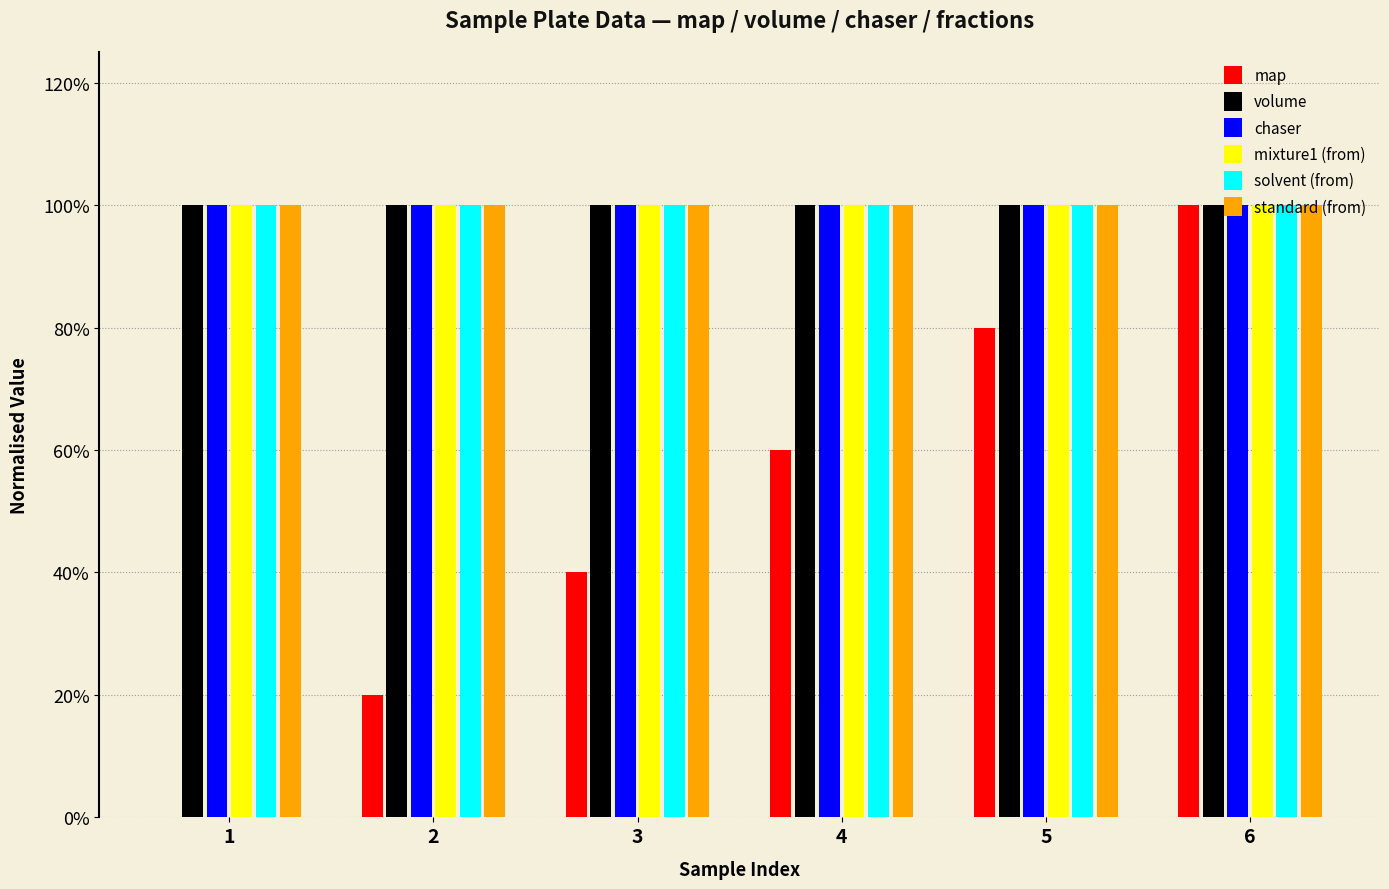

Is it true that volume equals 1.0 at 5?

True